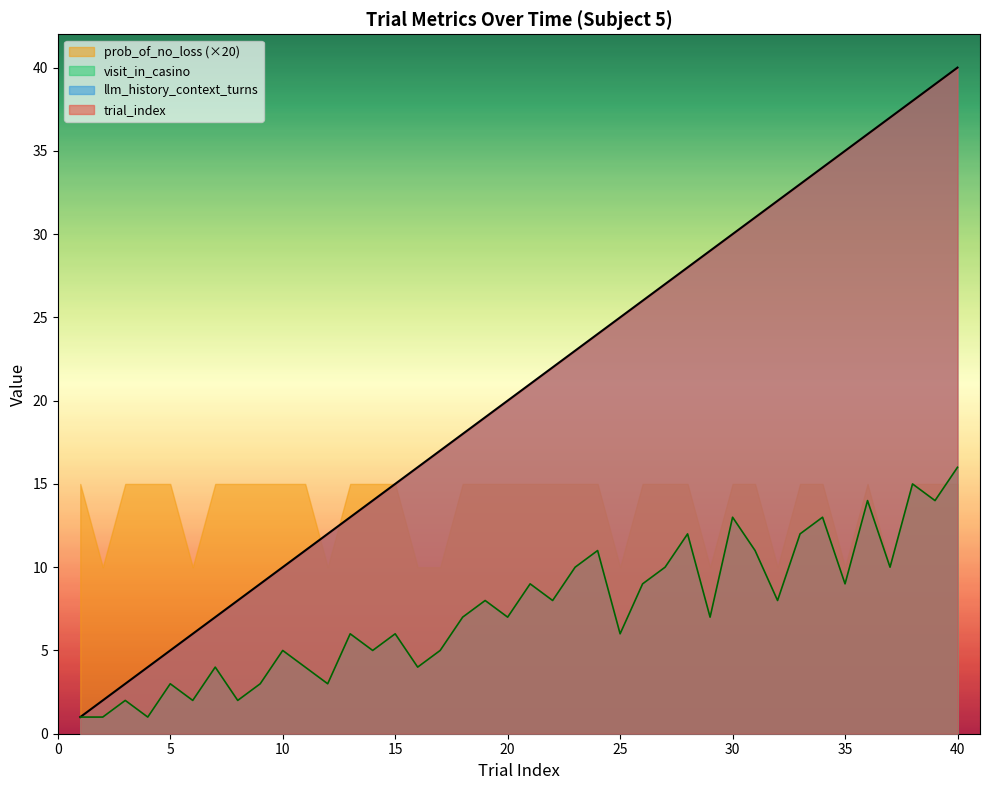

What is the difference between the highest and lowest values at 32?

24